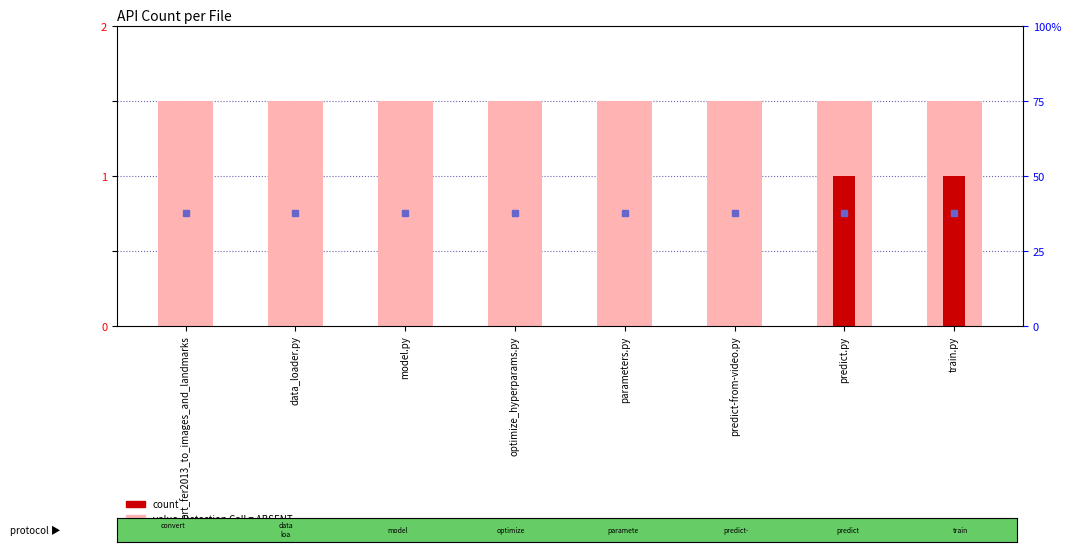

What are all the series names shown in the legend?

value, Detection Call = ABSENT, count